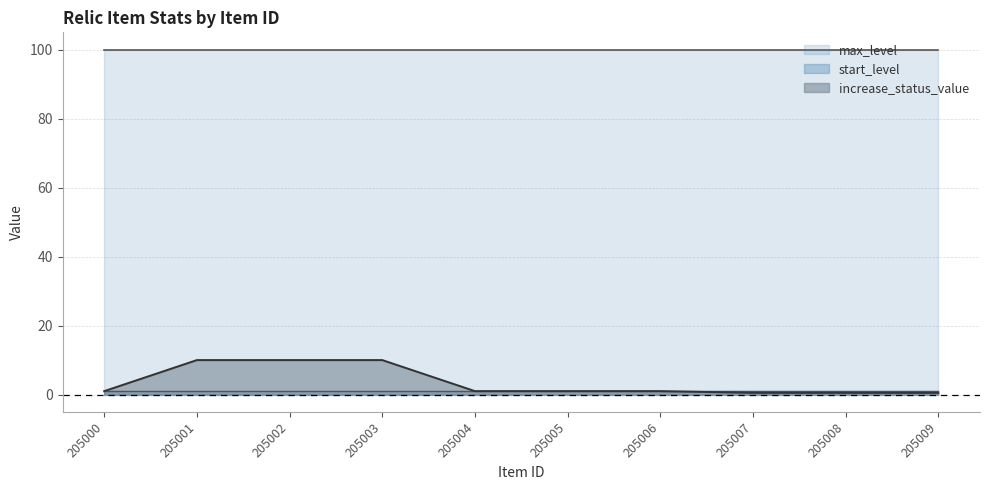

At 205006, list the series in order from smallest to largest.

increase_status_value, start_level, max_level